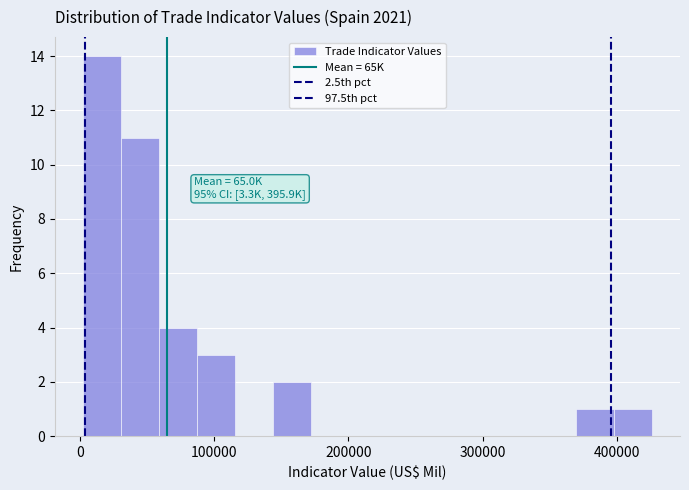

Around what value on the x-axis is the tallest bar? Give the approximate position of its centre, as read against the axis.

20000